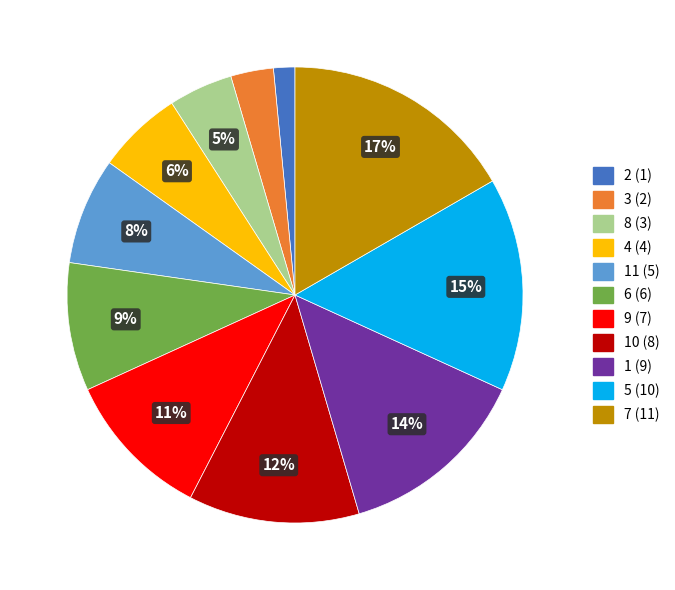

To the nearest percent, what is the average slice percentage?

9%